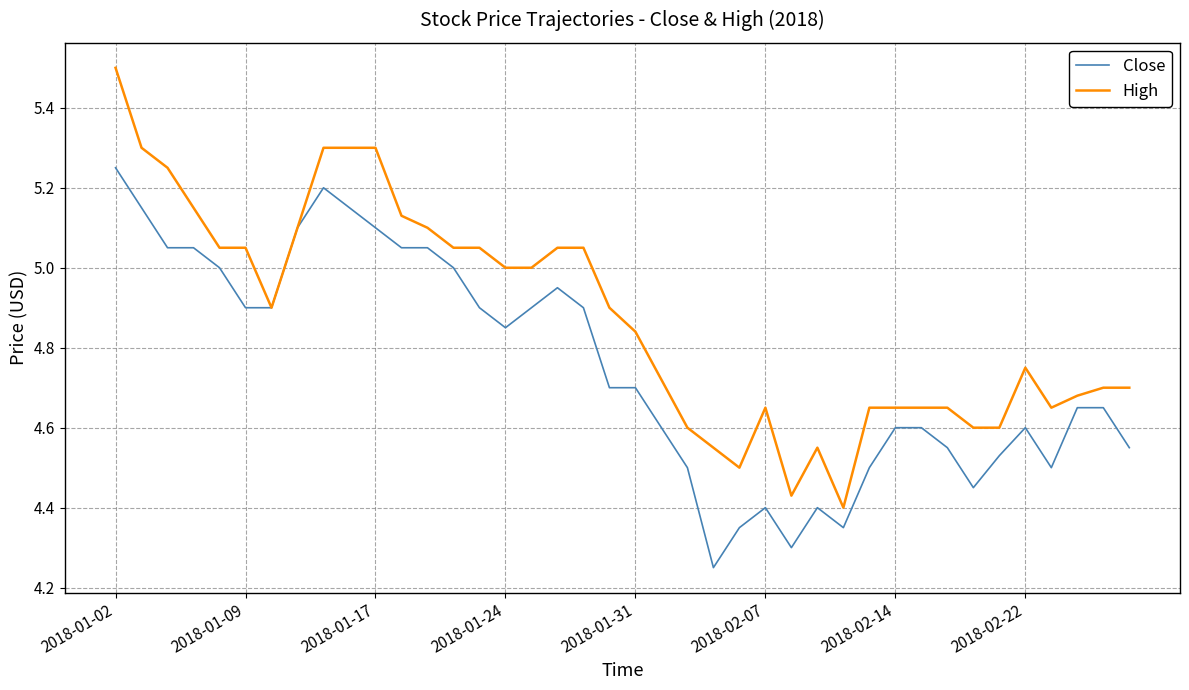

Which series has the widest spread of values?

High